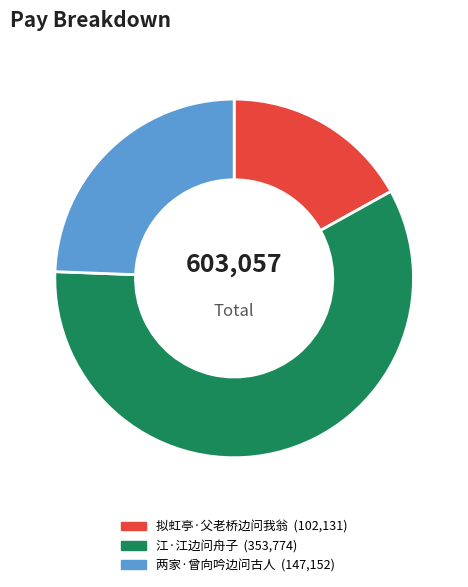

Does 两家·曾向吟边问古人 account for over 50% of the chart?

No